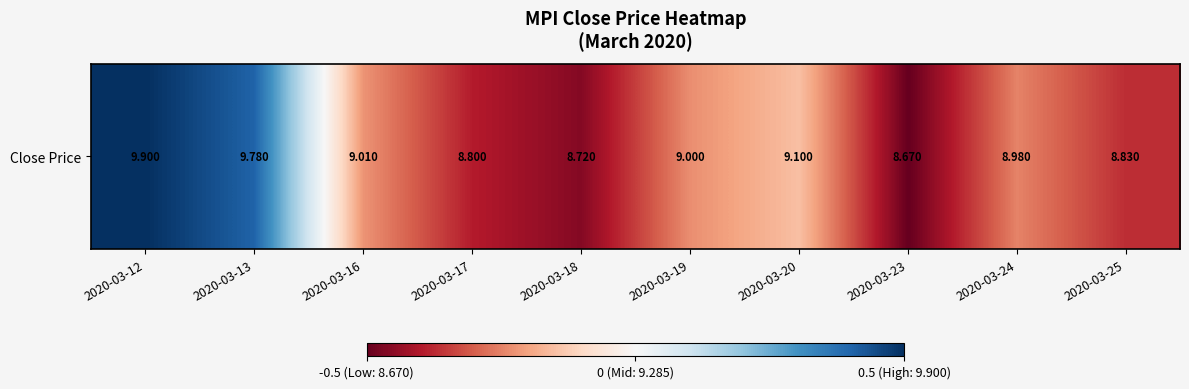

Is it true that the value at 2020-03-12 is 0.5?

True